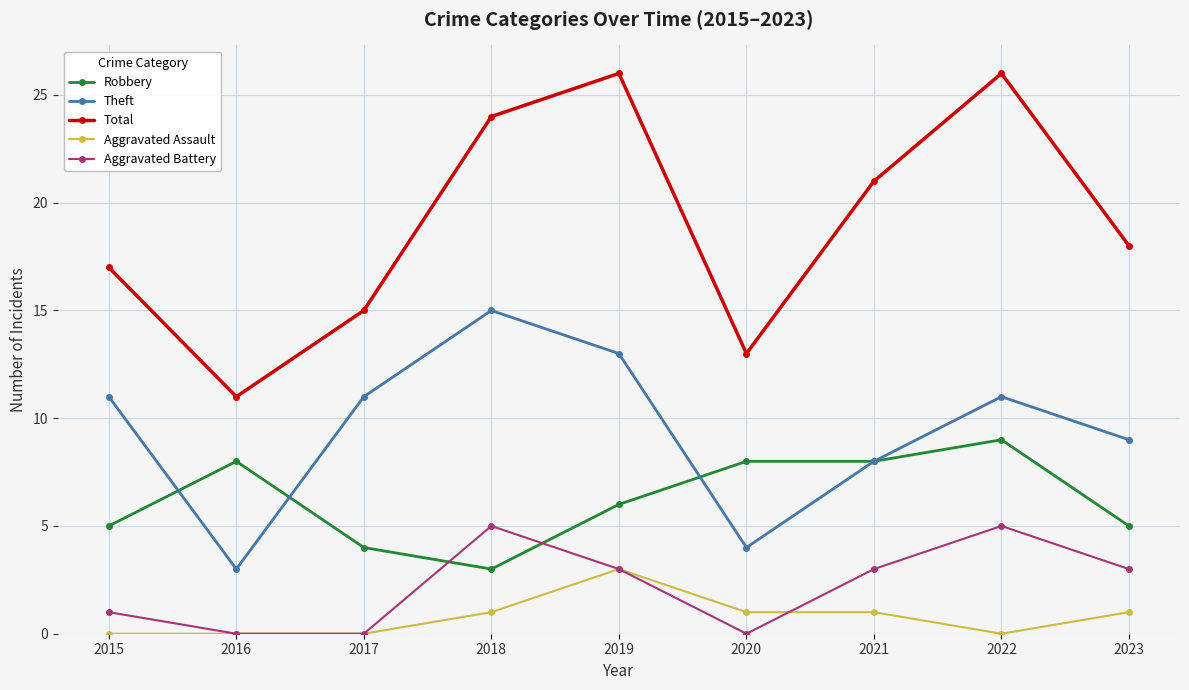

What is the total value across all series at 2017?

30